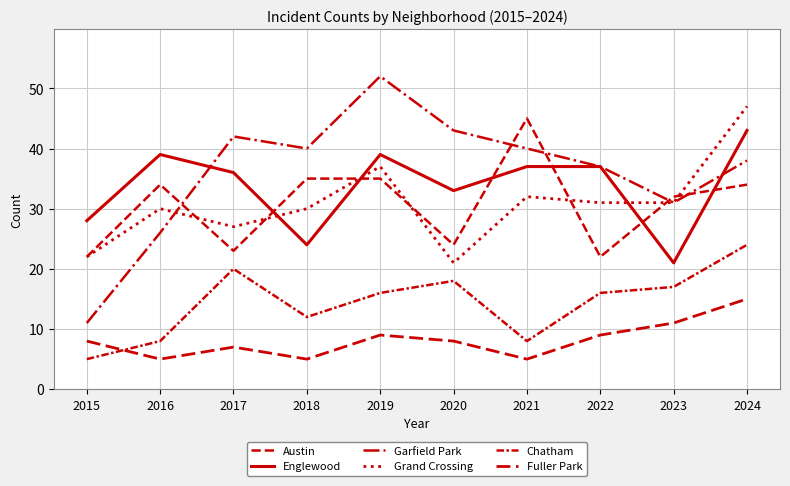

Does the chart display data point markers on the line(s)?

No